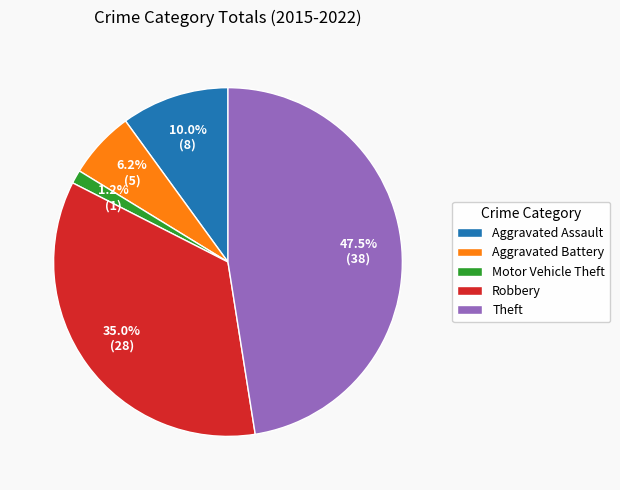

Rank the categories by value from highest to lowest.

Theft, Robbery, Aggravated Assault, Aggravated Battery, Motor Vehicle Theft